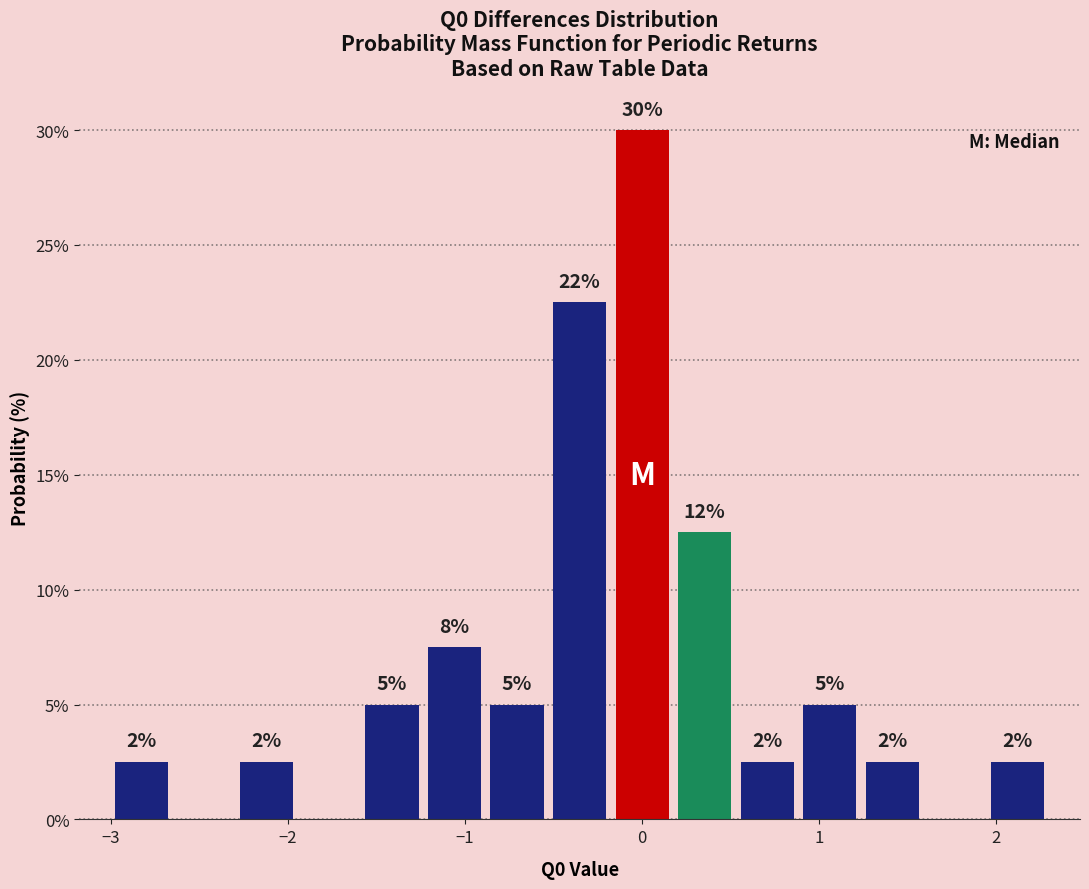

Read against the x-axis, roughly where is the centre of the tallest bar?

0.0